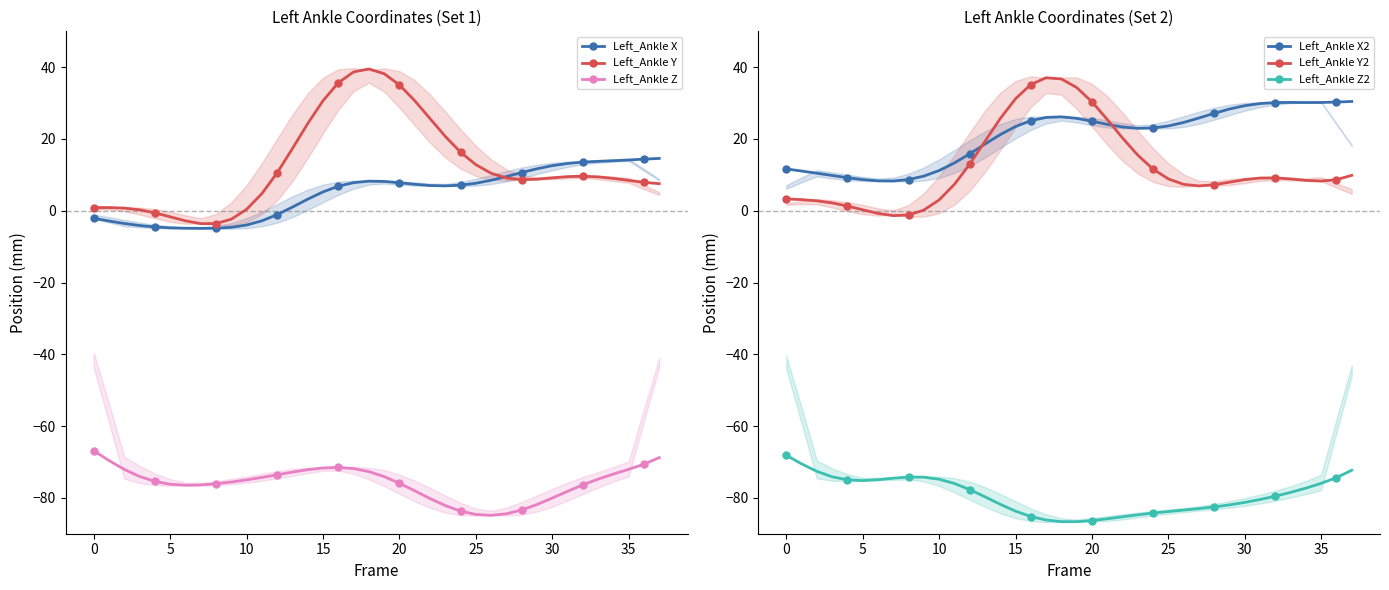

What is the spread (max minus min) of values at 11?

89.3